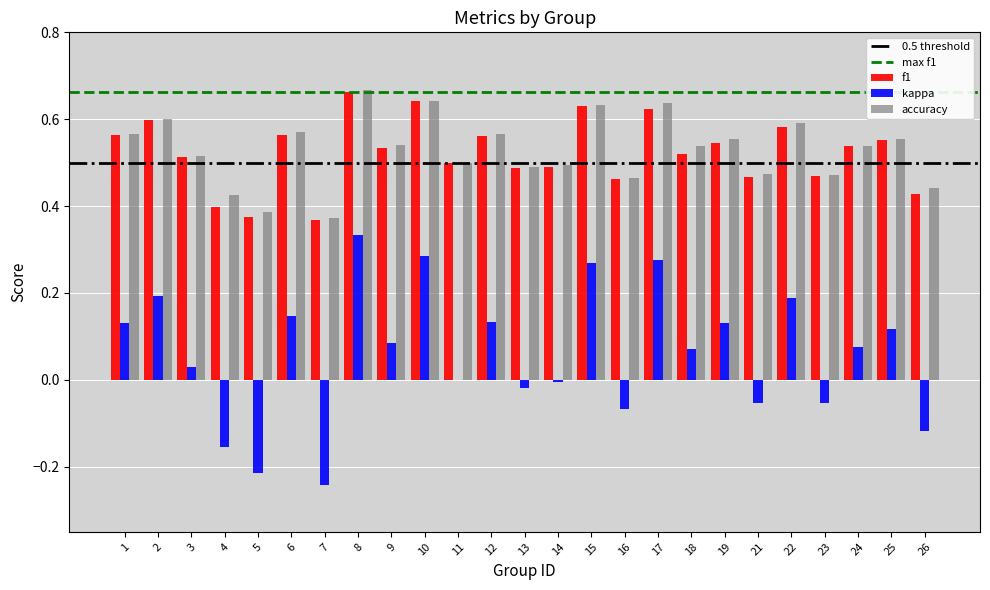

At which category is the sum across all series the highest?

8